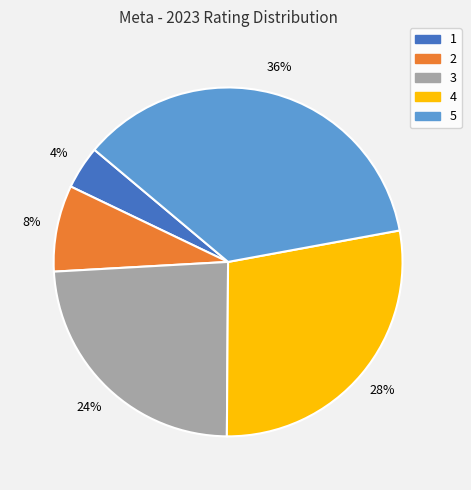

To the nearest percent, what is the combined percentage of 5 and 2?

44%